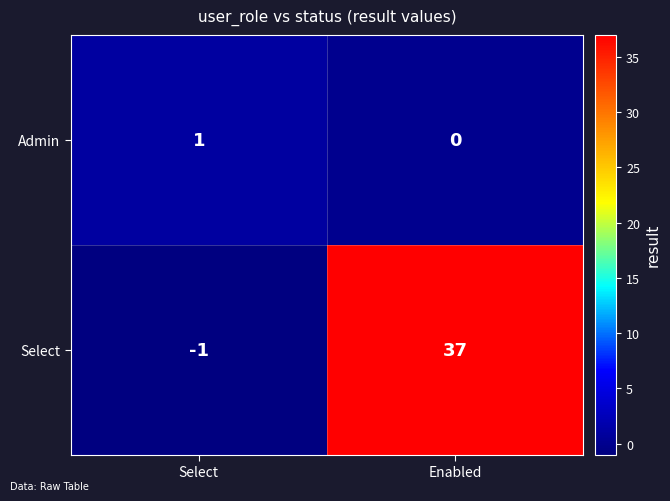

Reading right to left, what are all the values shown in this chart?

Admin: 0	1
Select: 37	-1